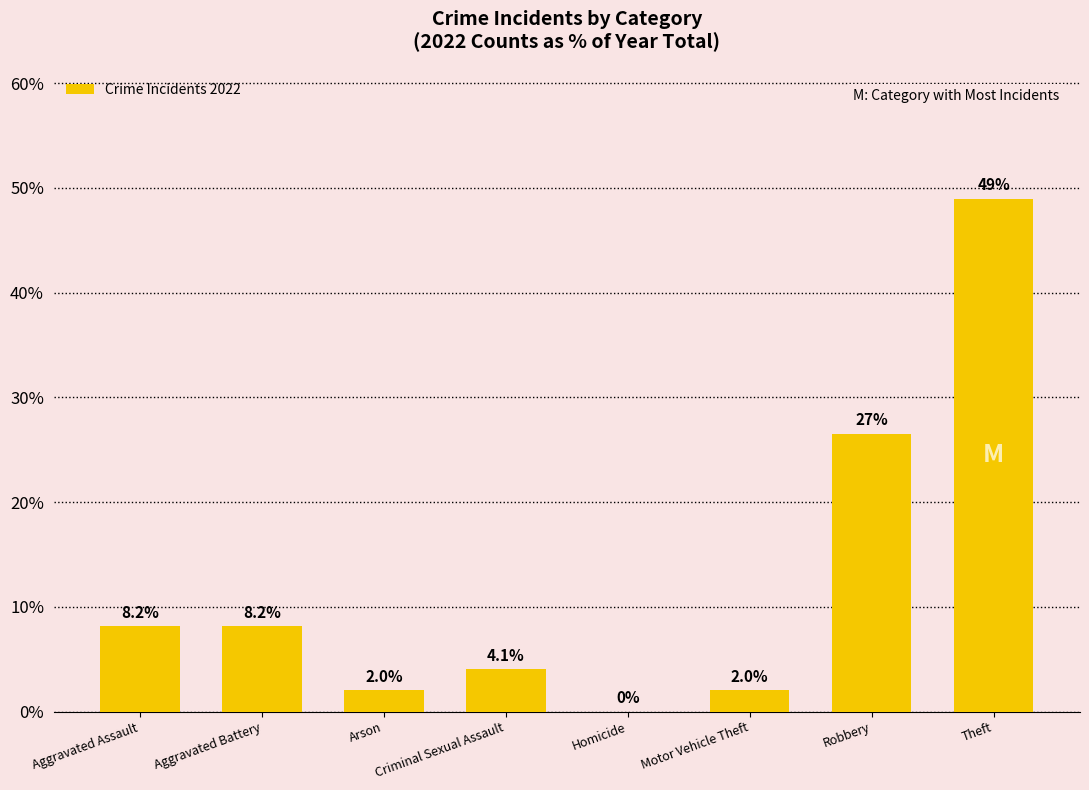

At which category does the chart reach its peak across all series?

Theft